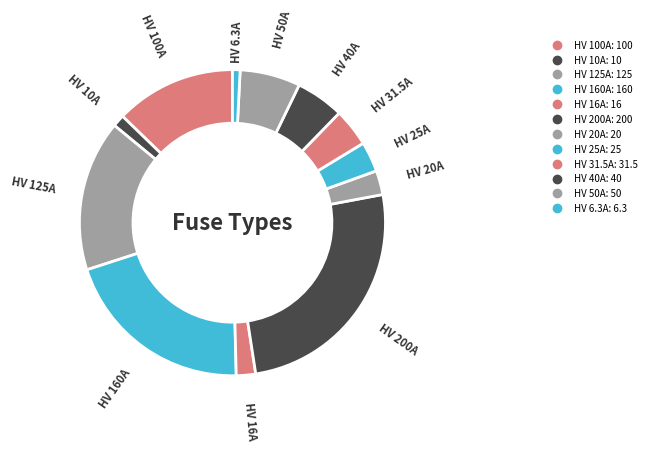

To the nearest percent, what is the difference between the HV 16A and HV 25A slice percentages?

1%